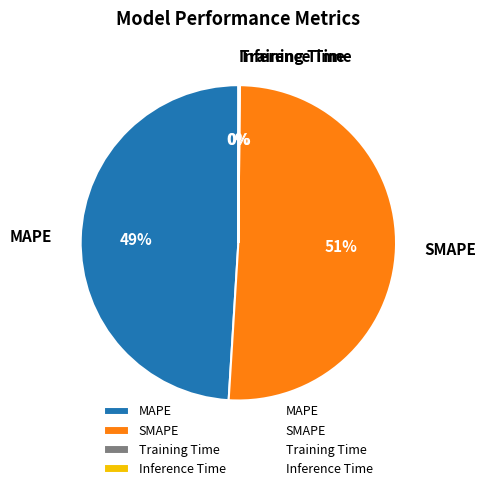

To the nearest percent, what portion does SMAPE represent?

51%